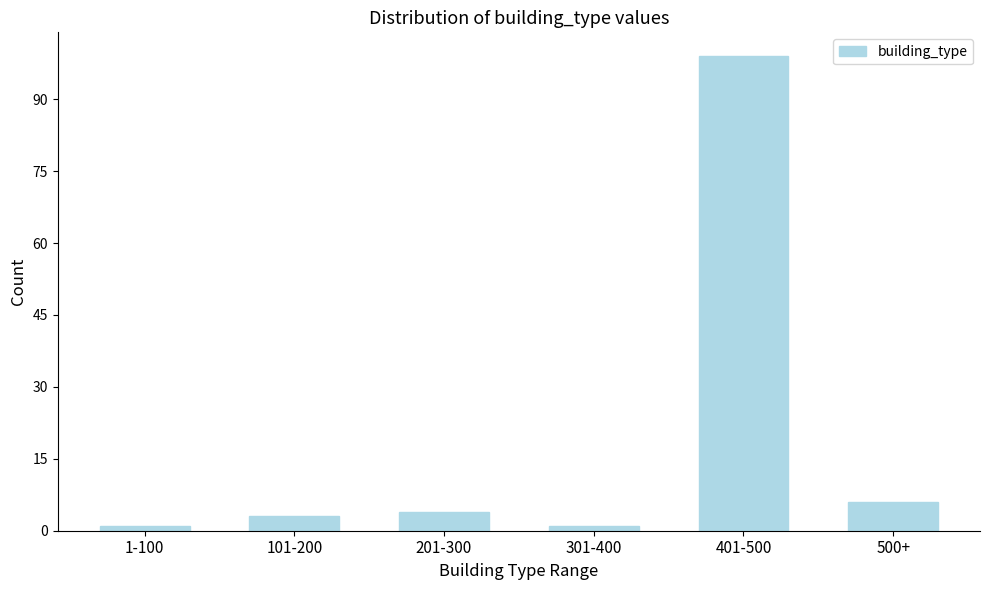

Reading left to right, extract all data points from this chart.

1-100=1	101-200=3	201-300=4	301-400=1	401-500=99	500+=6